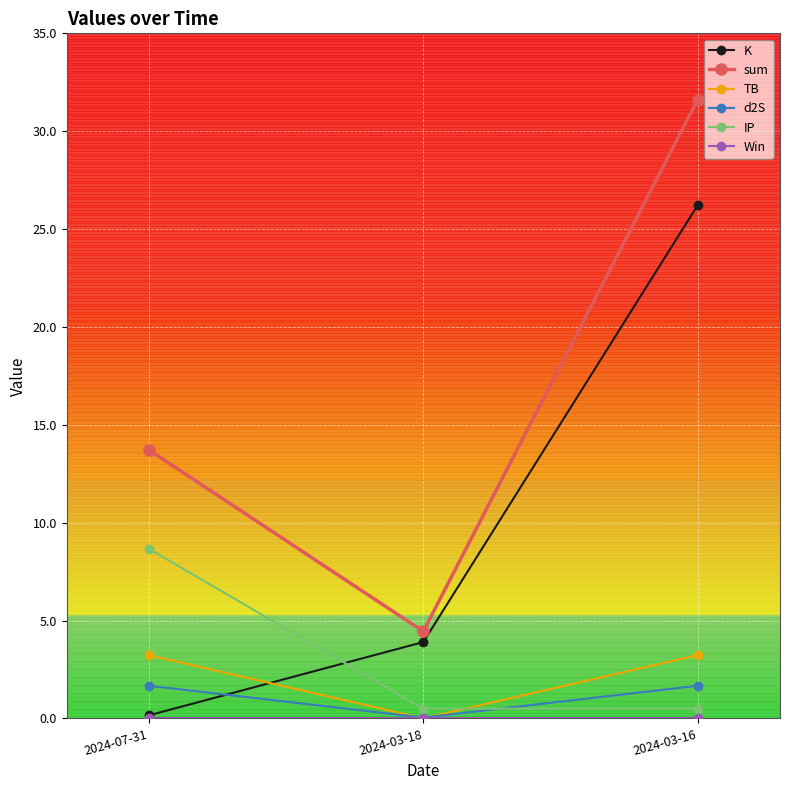

What position from the right is 2024-03-18?

2